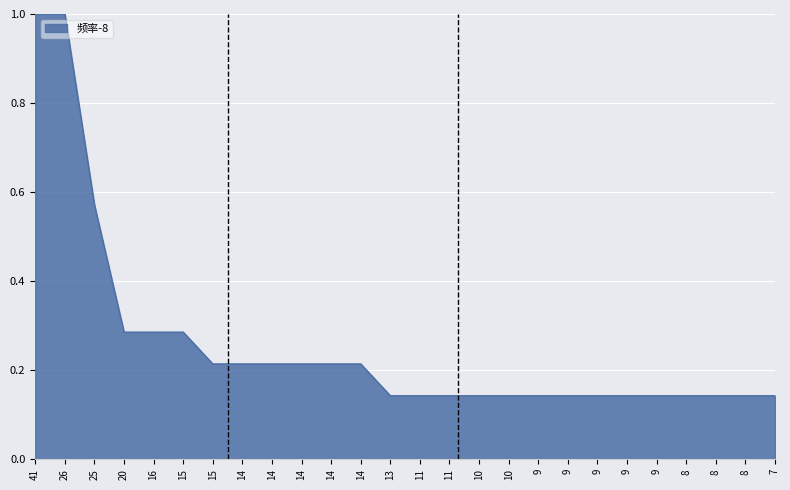

At which label is the value closest to 0?

13